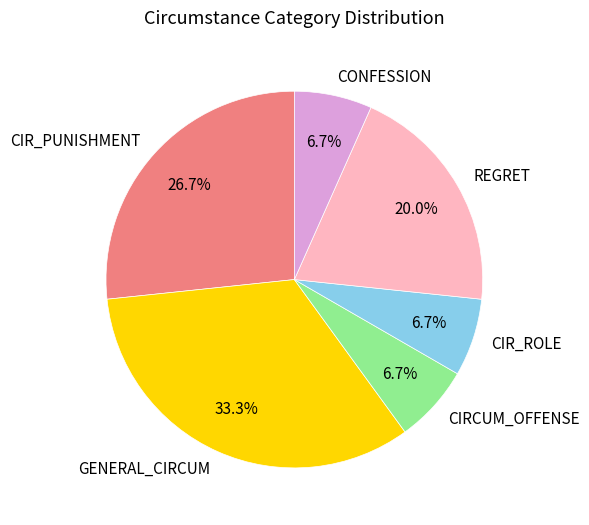

To the nearest percent, what is the difference between the REGRET and GENERAL_CIRCUM slice percentages?

13%